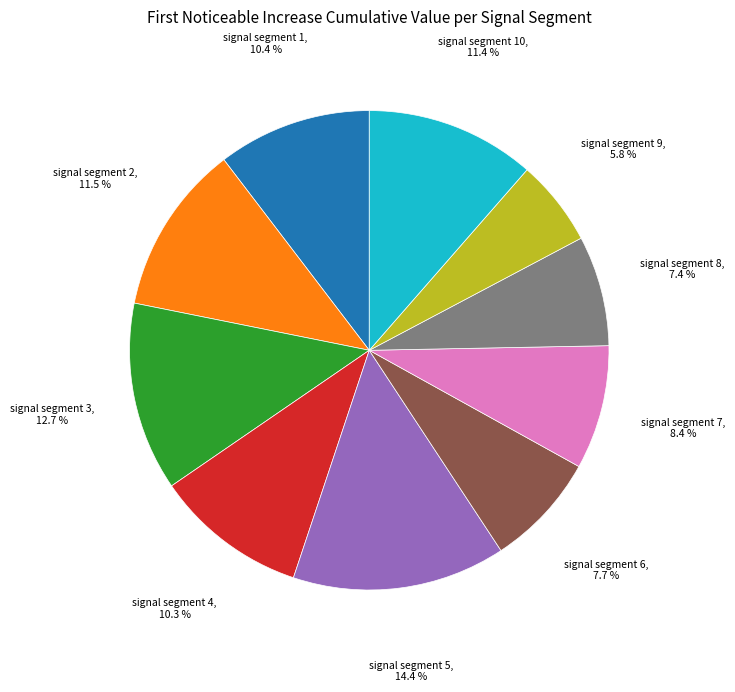

Is there a majority slice in this chart?

No